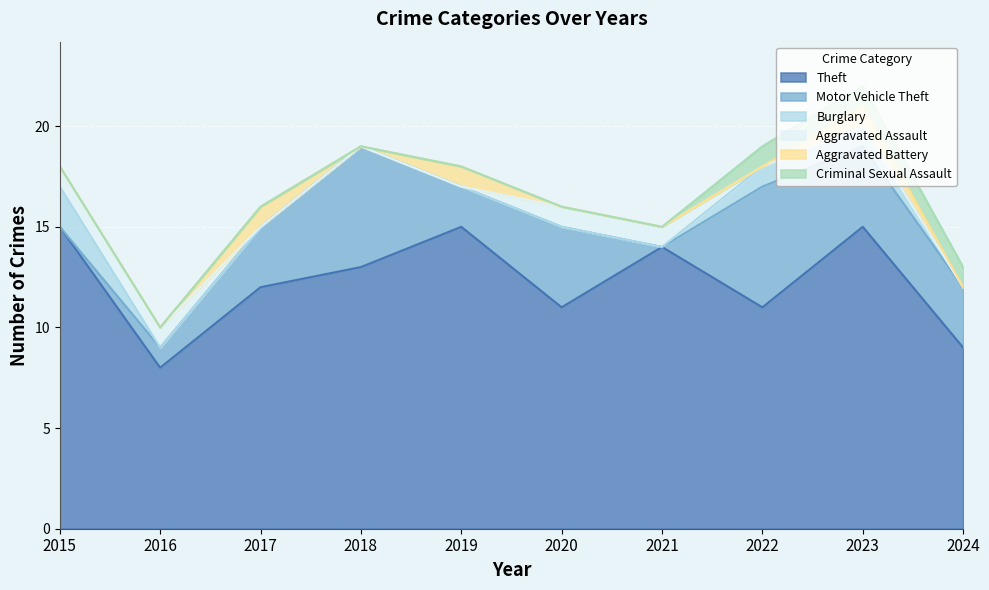

What is the average value of the Motor Vehicle Theft series?

3